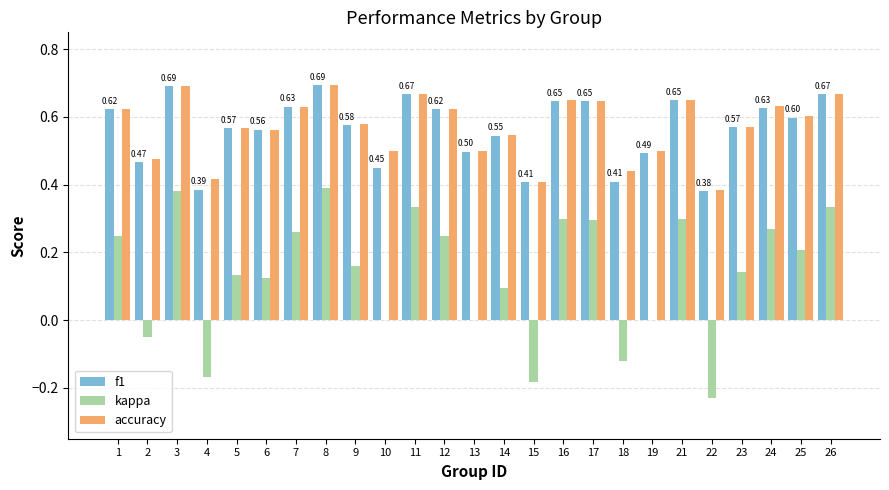

Is the value of accuracy at 21 greater than the value of kappa at 13?

Yes